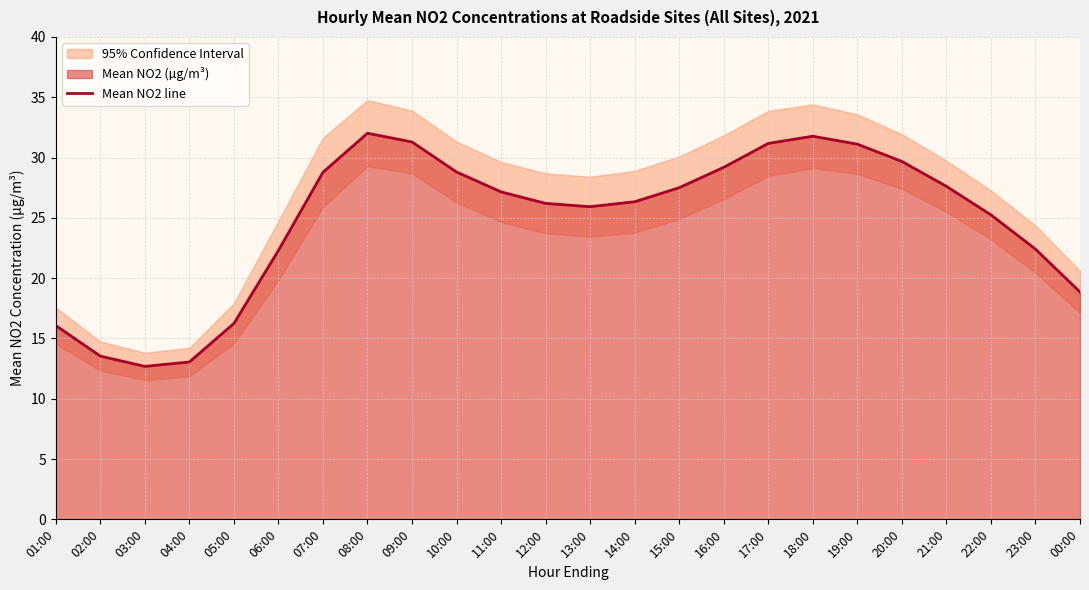

At which label is the value closest to 22?

06:00